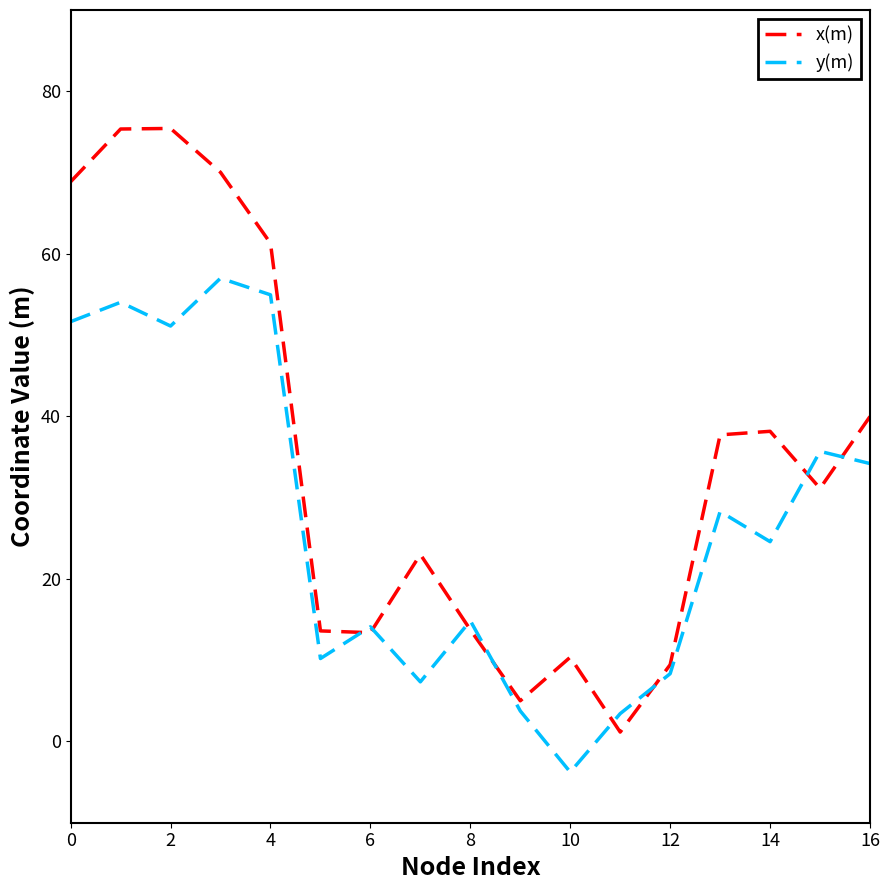

Which series has the largest range (max minus min)?

x(m)